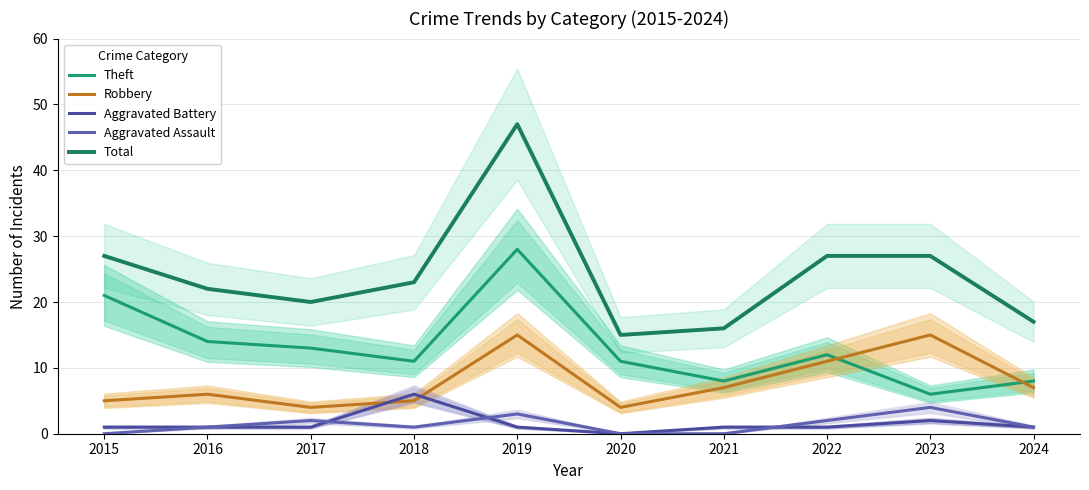

Reading right to left, what are all the values shown in this chart?

Theft: 2024=8	2023=6	2022=12	2021=8	2020=11	2019=28	2018=11	2017=13	2016=14	2015=21
Robbery: 2024=7	2023=15	2022=11	2021=7	2020=4	2019=15	2018=5	2017=4	2016=6	2015=5
Aggravated Battery: 2024=1	2023=2	2022=1	2021=1	2020=0	2019=1	2018=6	2017=1	2016=1	2015=1
Aggravated Assault: 2024=1	2023=4	2022=2	2021=0	2020=0	2019=3	2018=1	2017=2	2016=1	2015=0
Total: 2024=17	2023=27	2022=27	2021=16	2020=15	2019=47	2018=23	2017=20	2016=22	2015=27